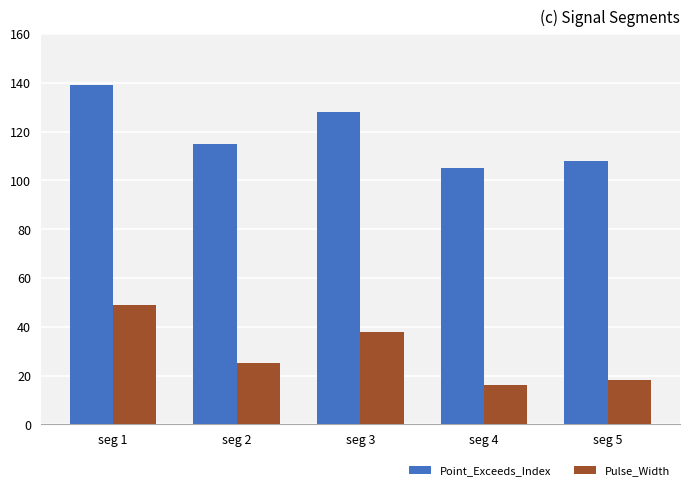

List the series in order of their overall mean, highest first.

Point_Exceeds_Index, Pulse_Width